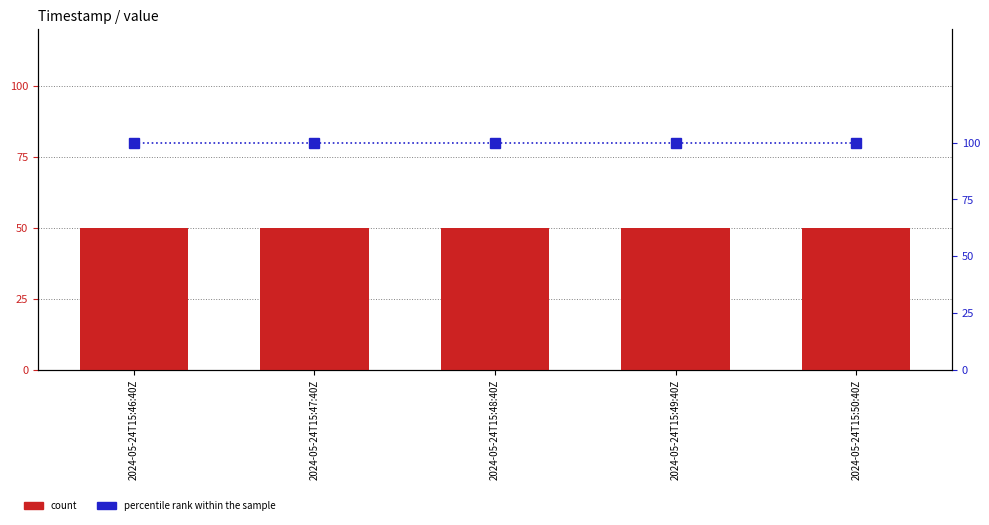

Which category has the lowest value across all series?

2024-05-24T15:46:40Z